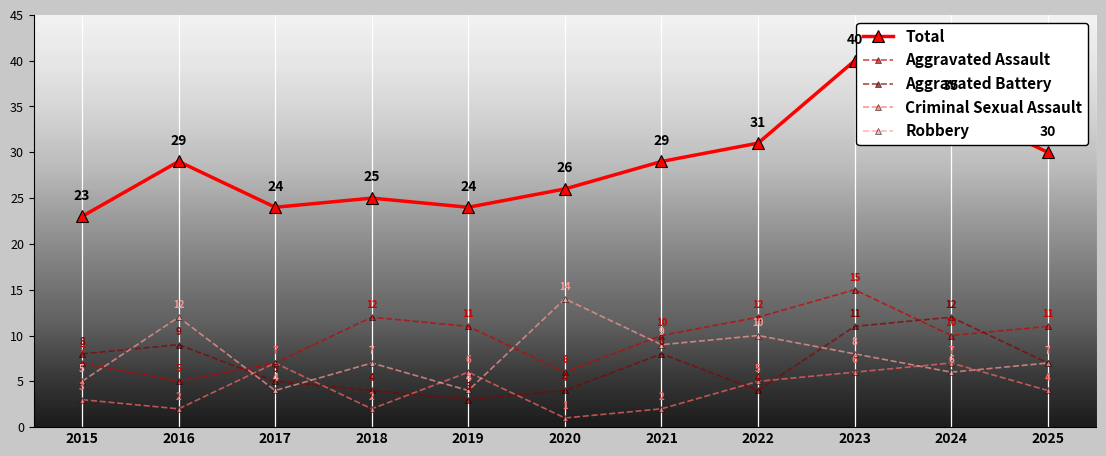

What is the difference between the second highest and second lowest values in the Robbery series?

8